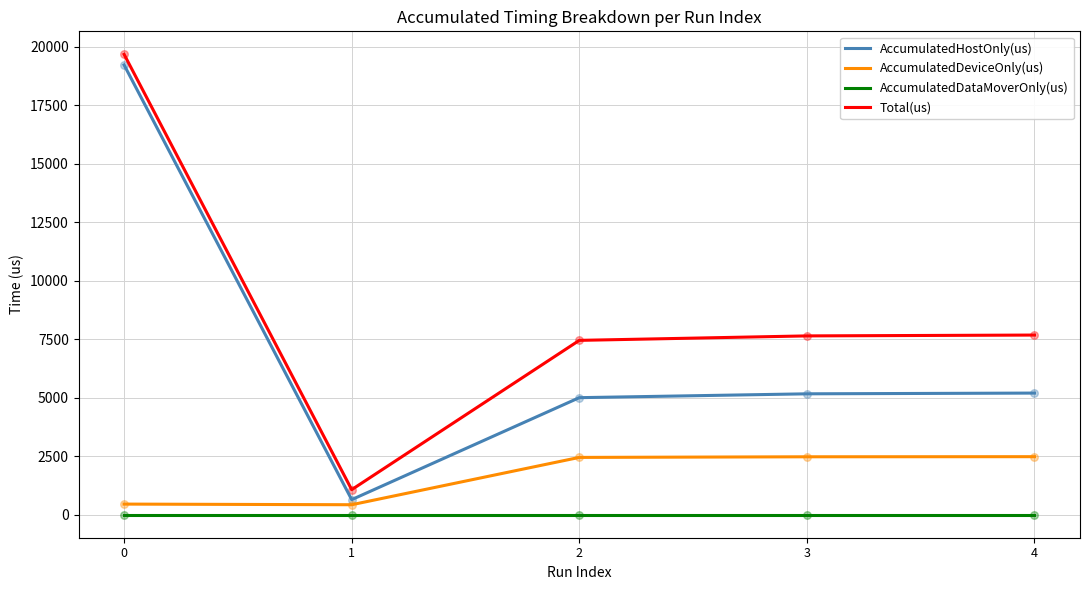

Which series has the largest total across all categories?

Total(us)